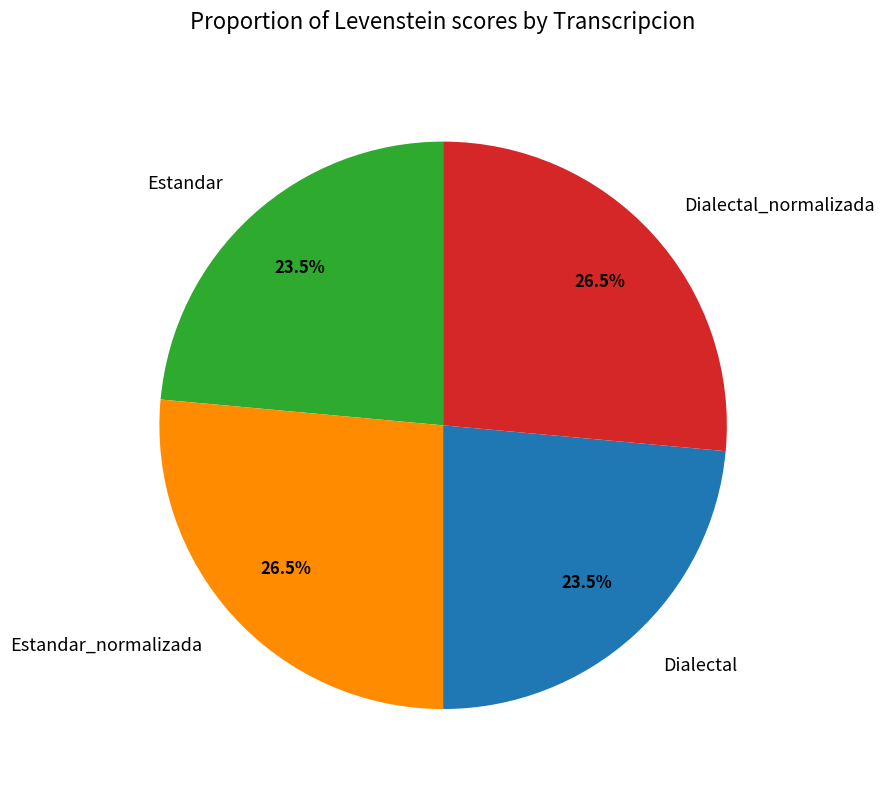

What percentage is NOT represented by Dialectal_normalizada?

73.5%